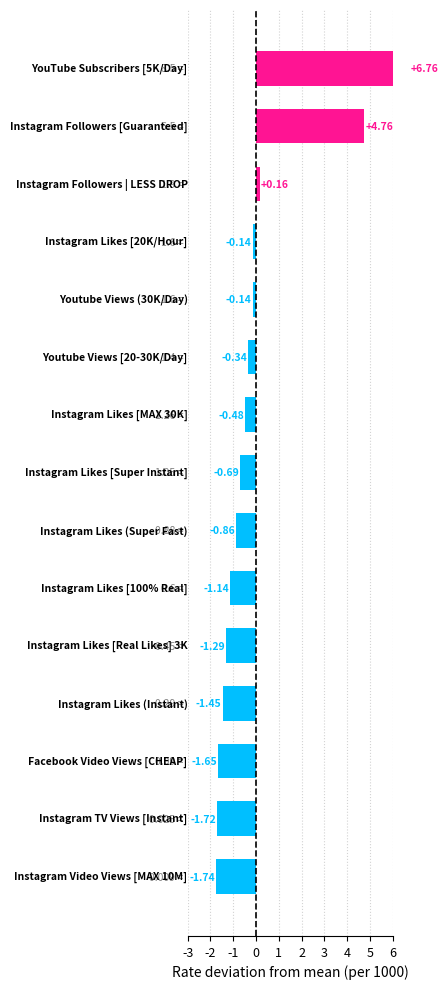

What is the smallest value displayed?

-1.7